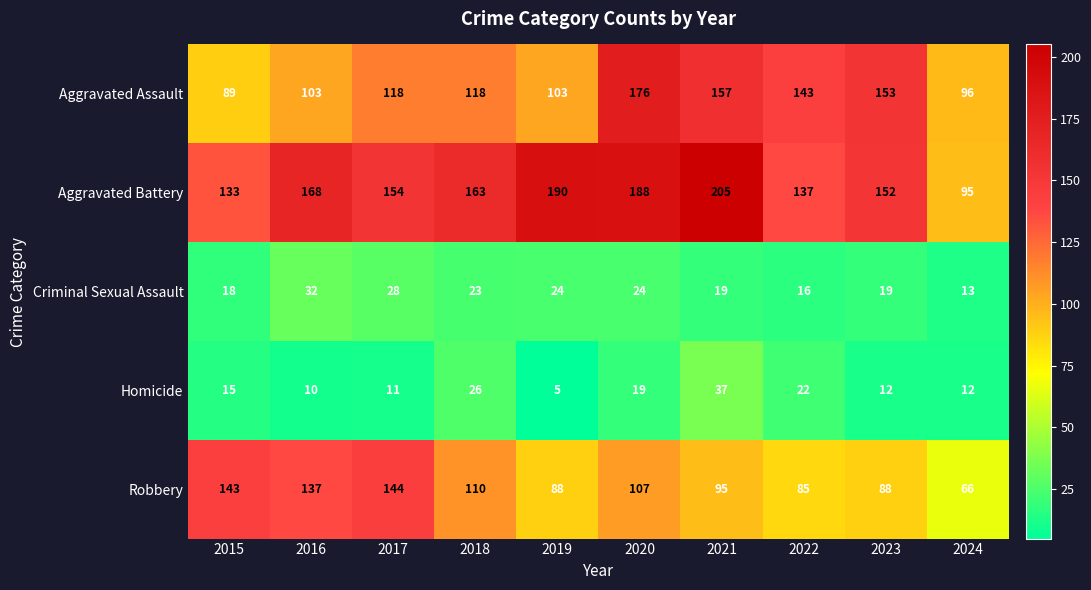

Which series has the widest spread of values?

Aggravated Battery